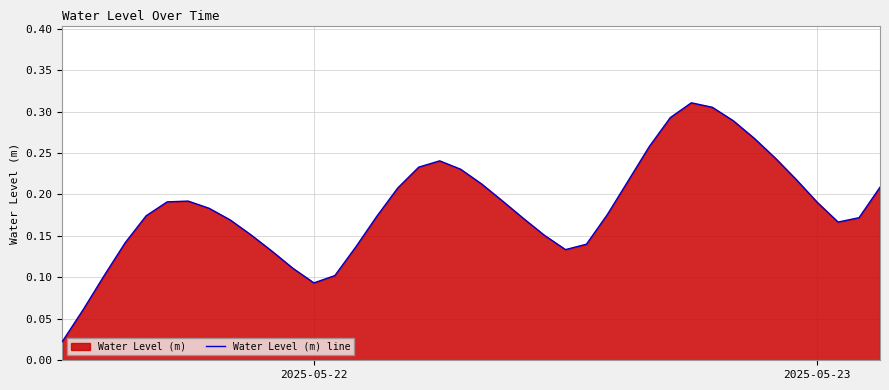

Where is the first local minimum?

2025-05-22